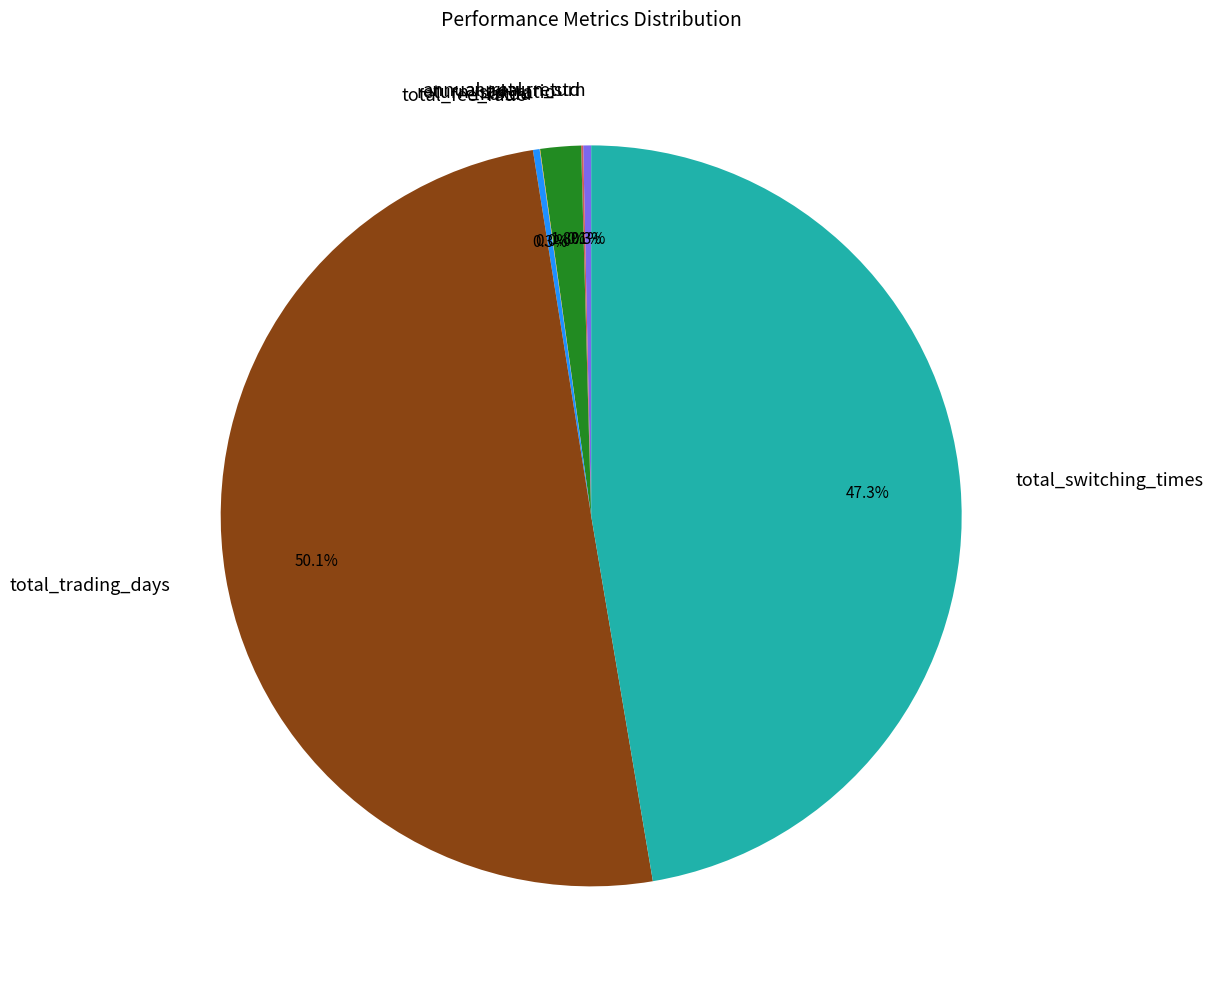

Between return_std_ratio and annual_return, which is larger?

return_std_ratio